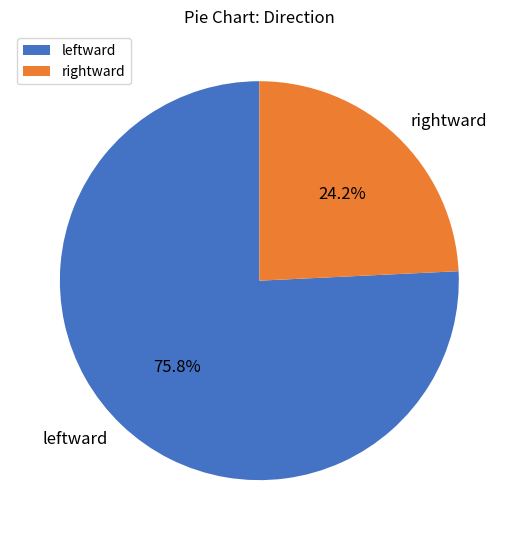

How many segments does this pie chart have?

2